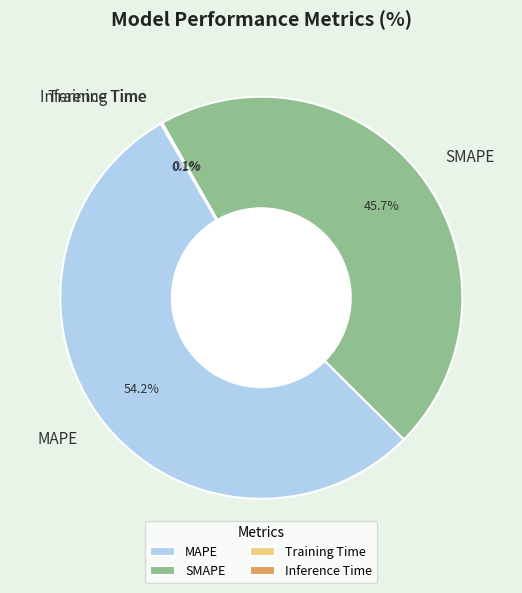

Which slice is the largest?

MAPE